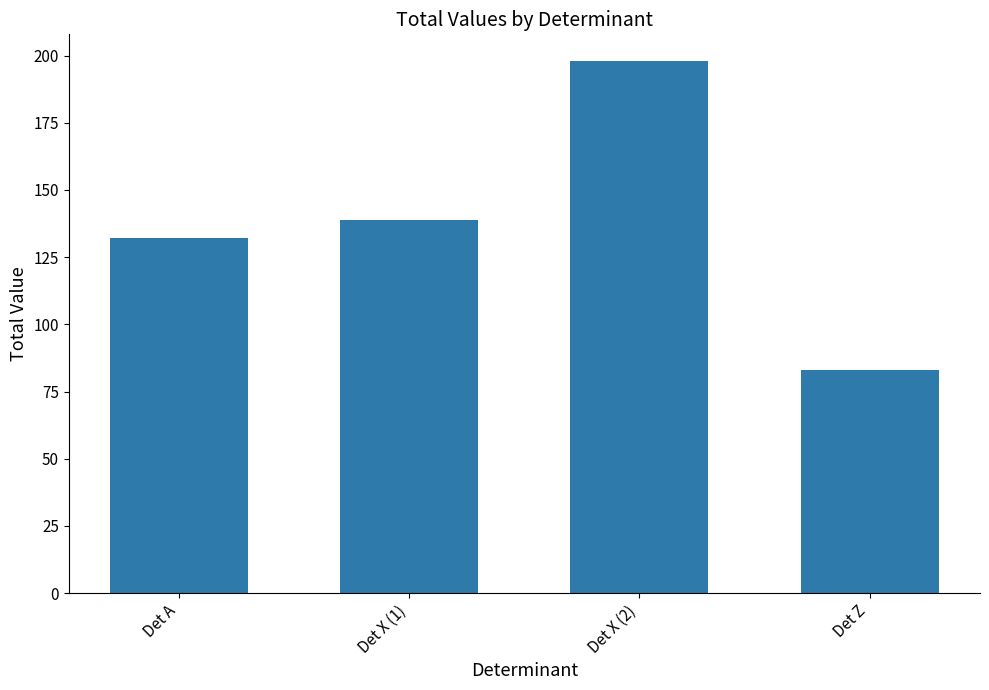

Rank the categories by value from lowest to highest.

Det Z, Det A, Det X (1), Det X (2)